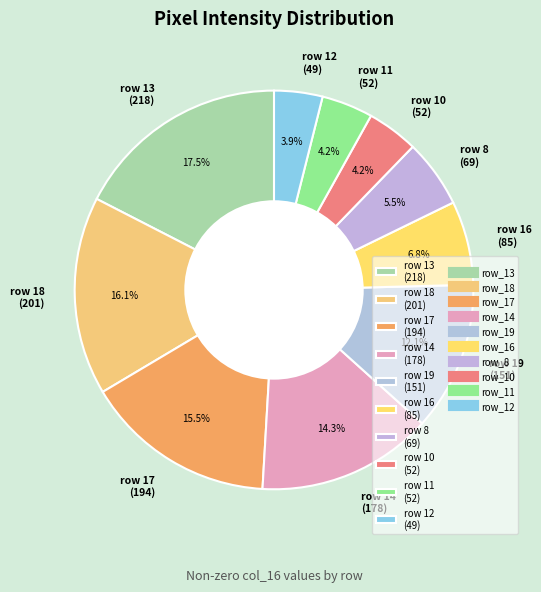

How much of the chart is everything except row 16 (85)?

93.2%